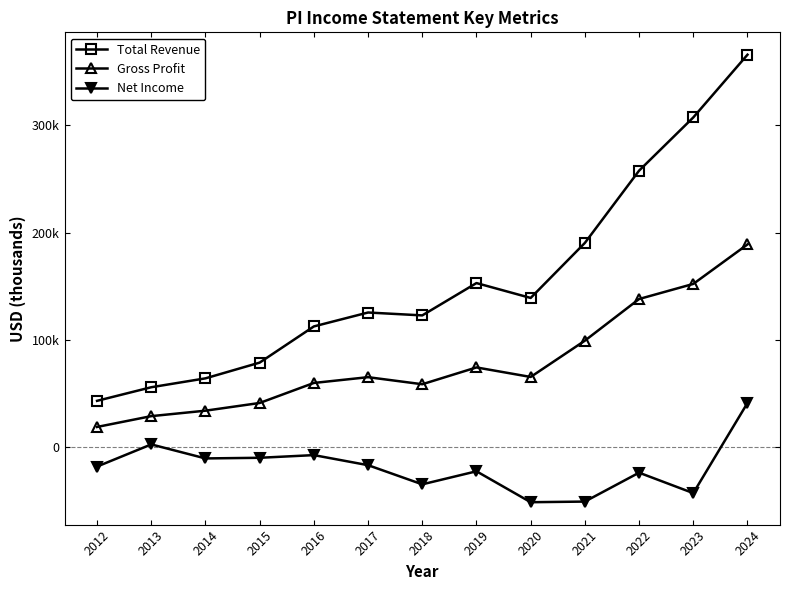

At which category does Net Income reach its first local peak?

2013